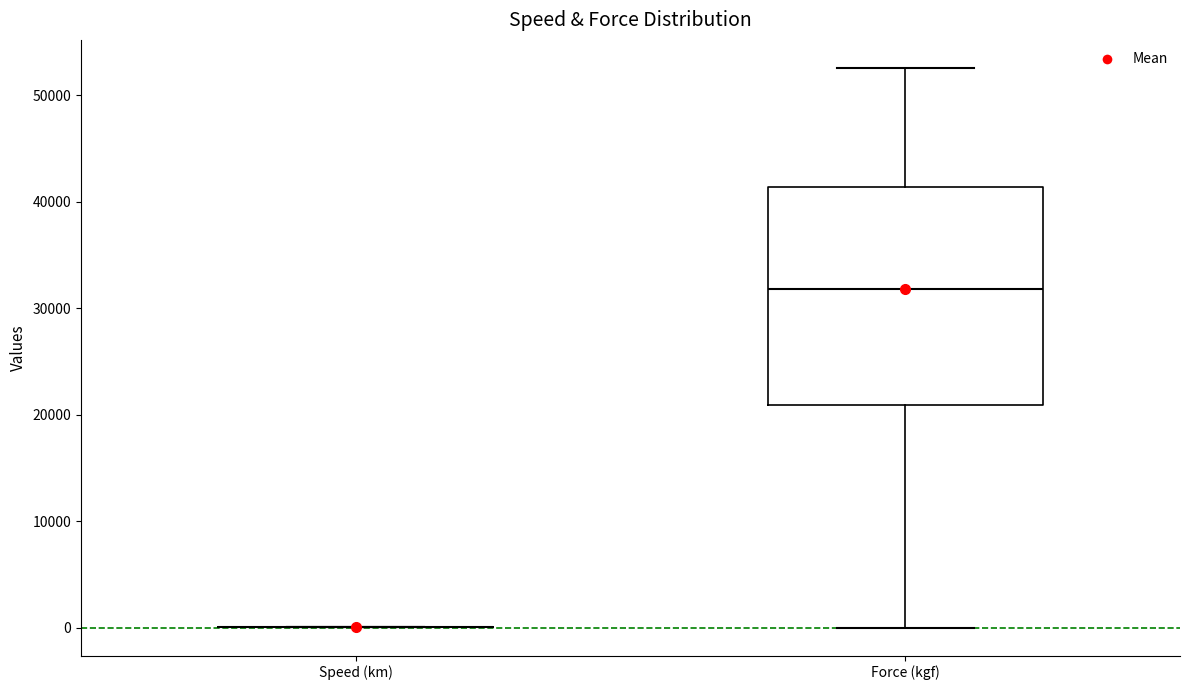

Reading left to right, read every box against the y-axis: the position of its median line, the range the box covers, and the ends of its whiskers. The values are not printed on the chart, so give them approximately, as read against the axis.

Speed (km): box collapsed to a line at 0, whiskers 0 to 0
Force (kgf): median 32000, box 21000 to 41000, whiskers 0 to 53000